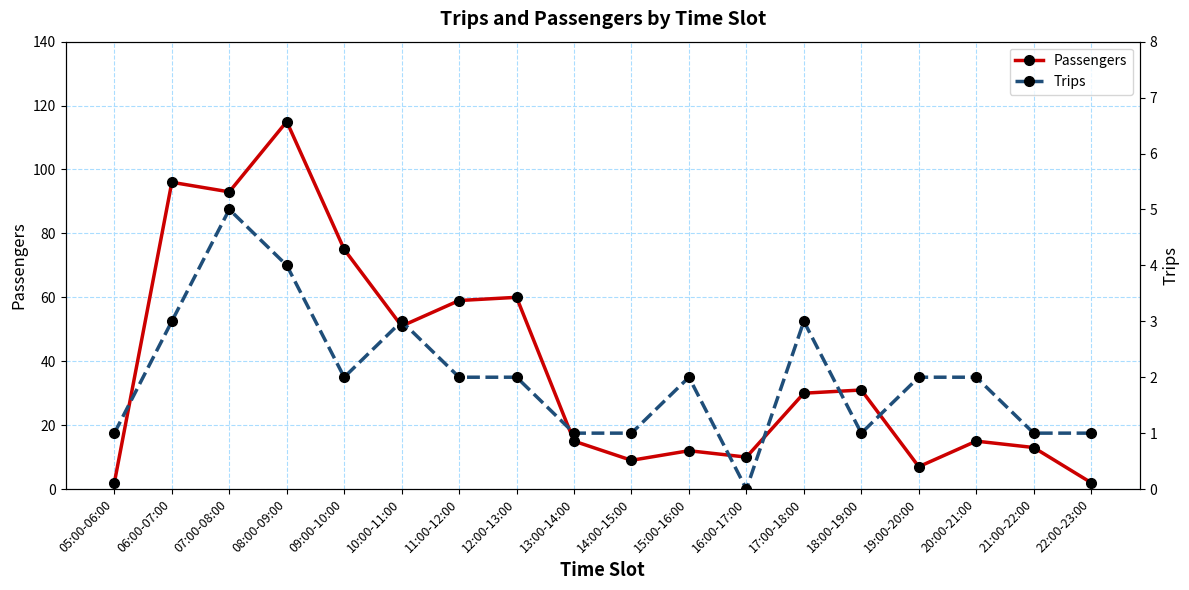

In Passengers, how many points are higher than both neighbors (excluding endpoints)?

6